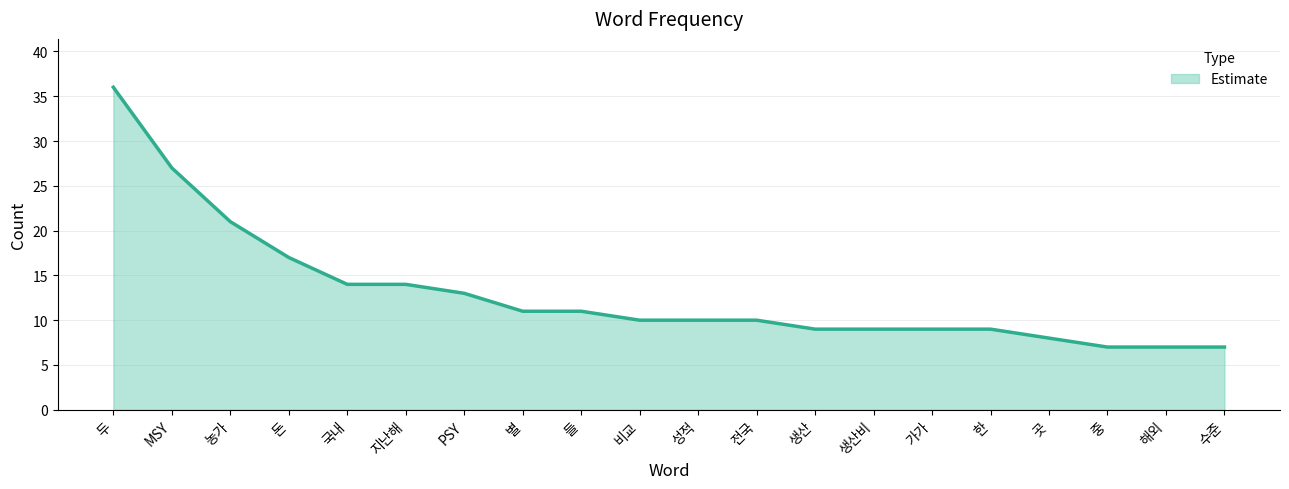

What is the change in value from 들 to 비교?

-1